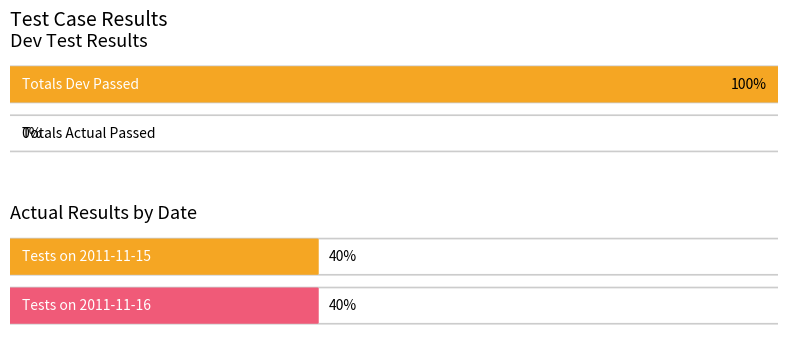

True or false: Actual Results and Dev Test Results intersect in this chart.

False